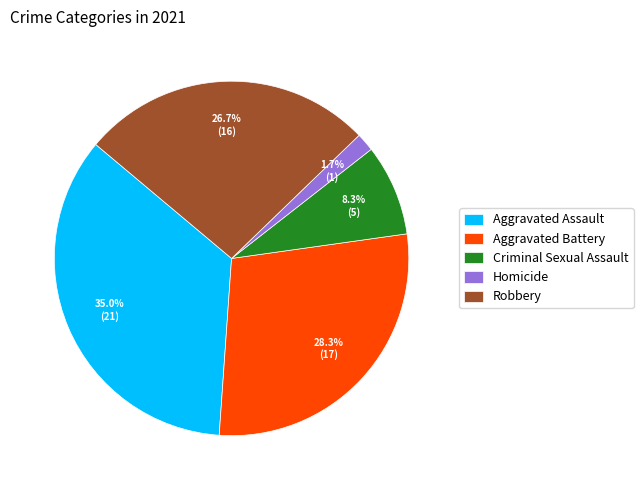

True or false: Criminal Sexual Assault accounts for 1% of the total.

False